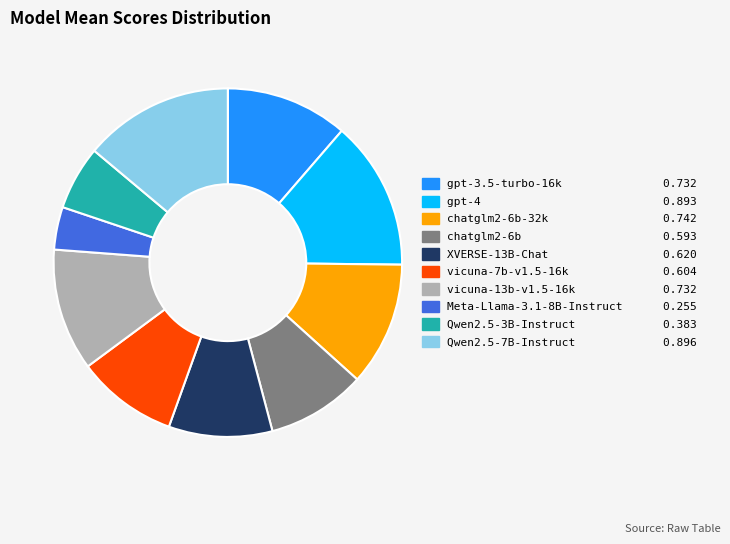

Is there any slice that represents more than half of the pie?

No